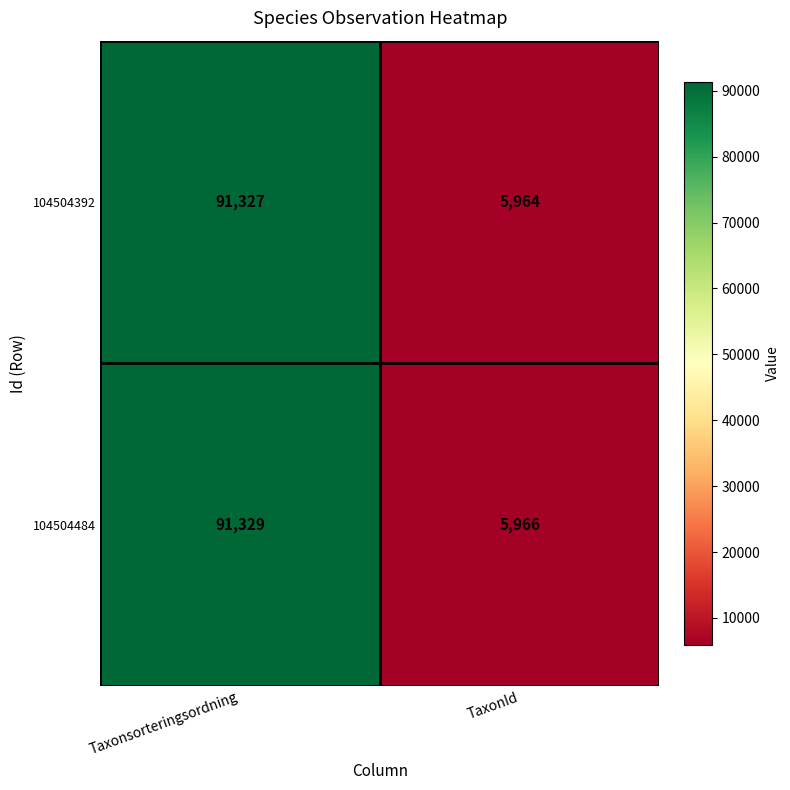

Rank the categories by 104504484 value from highest to lowest.

Taxonsorteringsordning, TaxonId